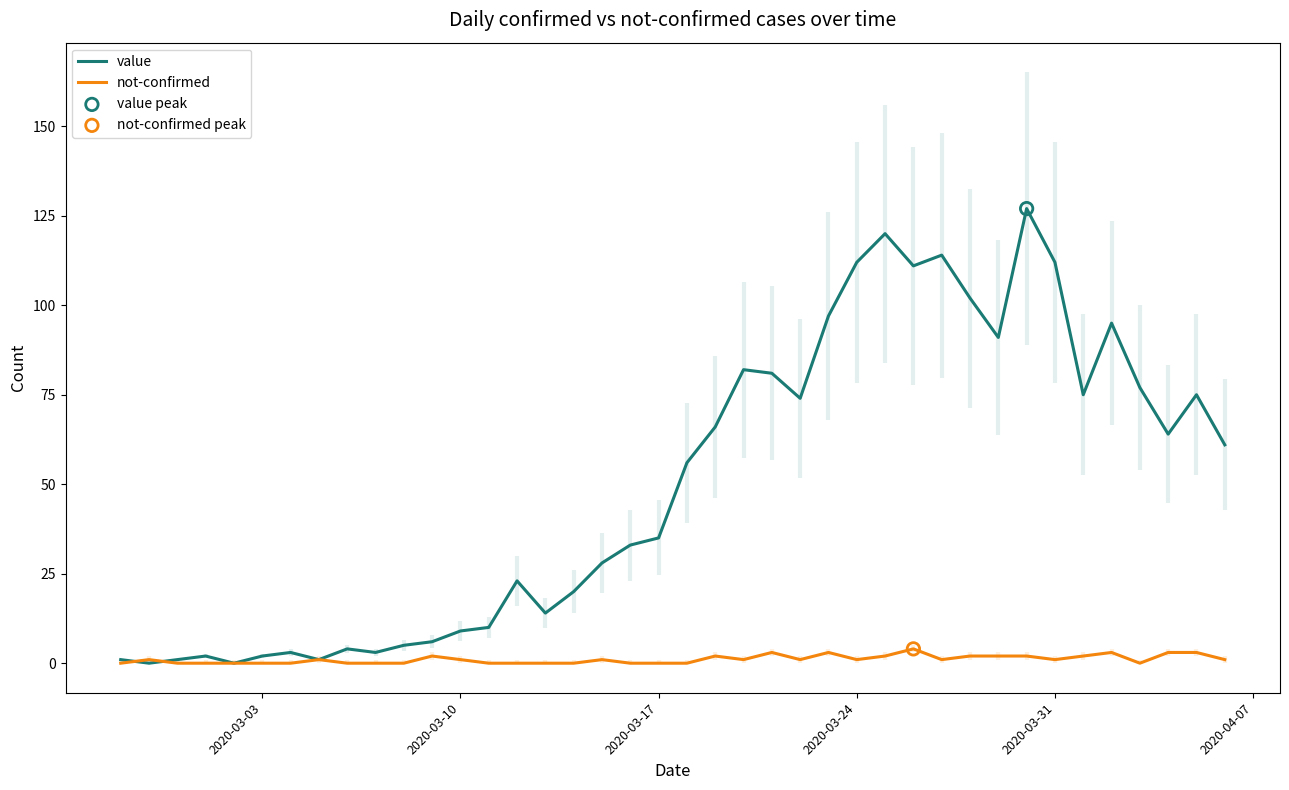

What are all the series names shown in the legend?

value, not-confirmed